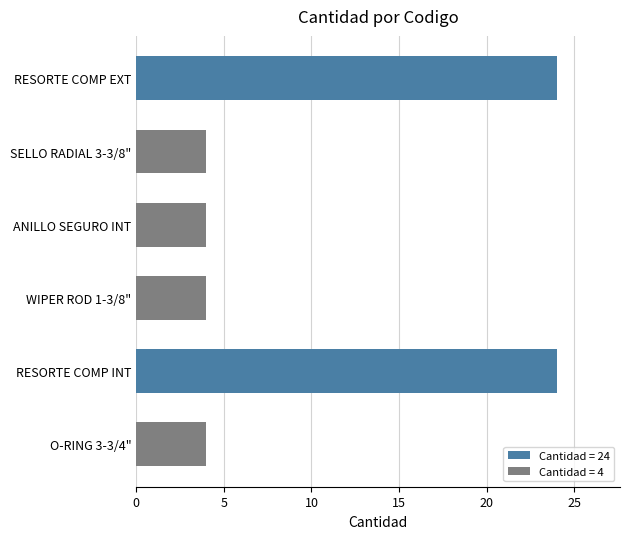

Reading bottom to top, extract all data points from this chart.

4	24	4	4	4	24